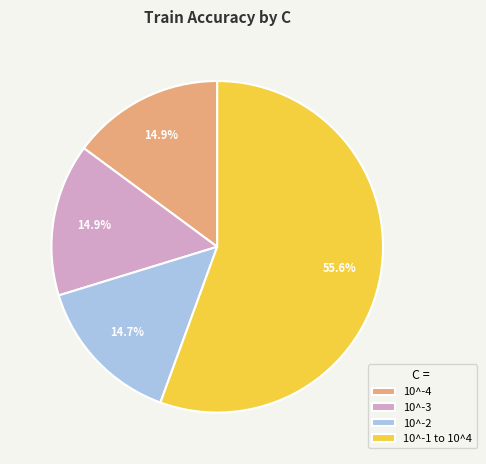

What is the ratio of the value at 10^-3 to the value at 10^-2?

1.0